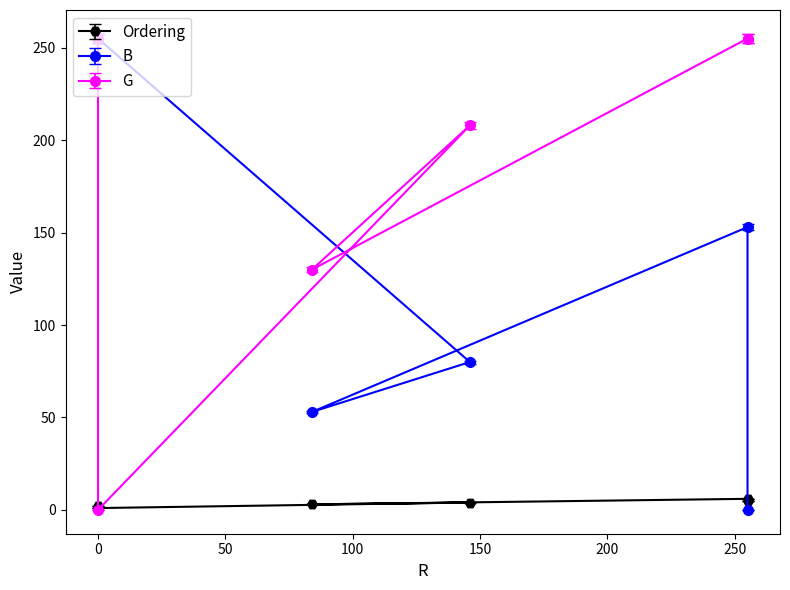

What is the total value across all series at 84?

184.7